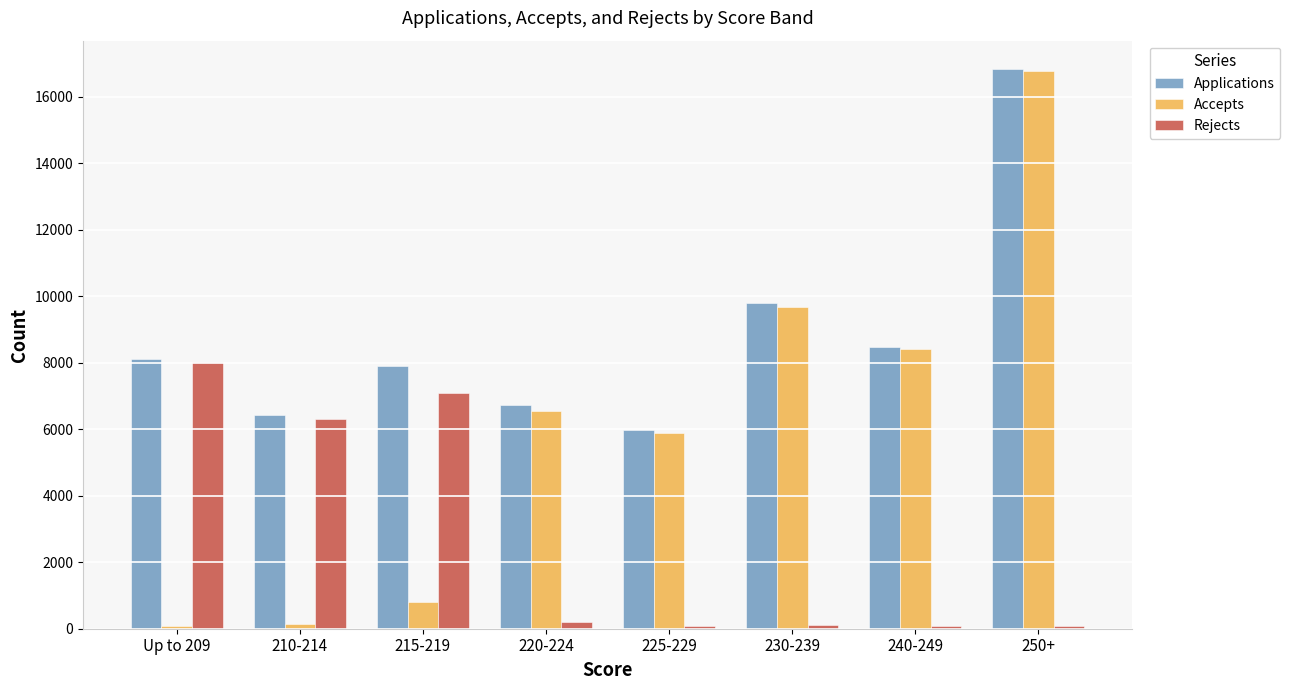

Are the bars horizontal?

No